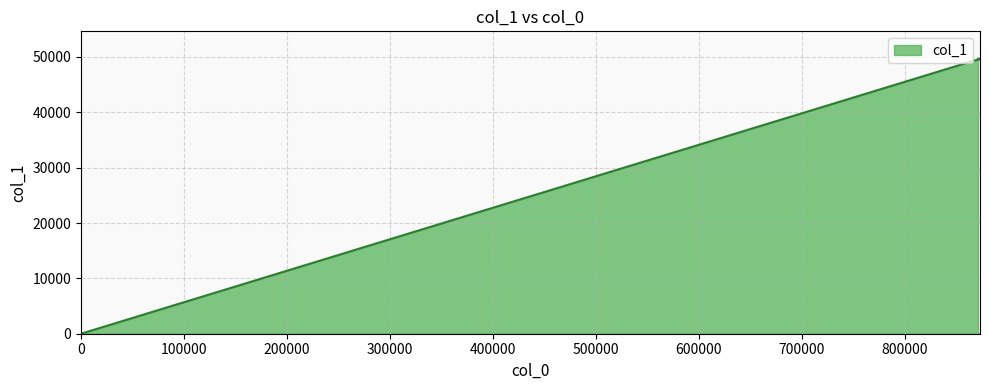

Does the chart display data point markers on the line(s)?

No